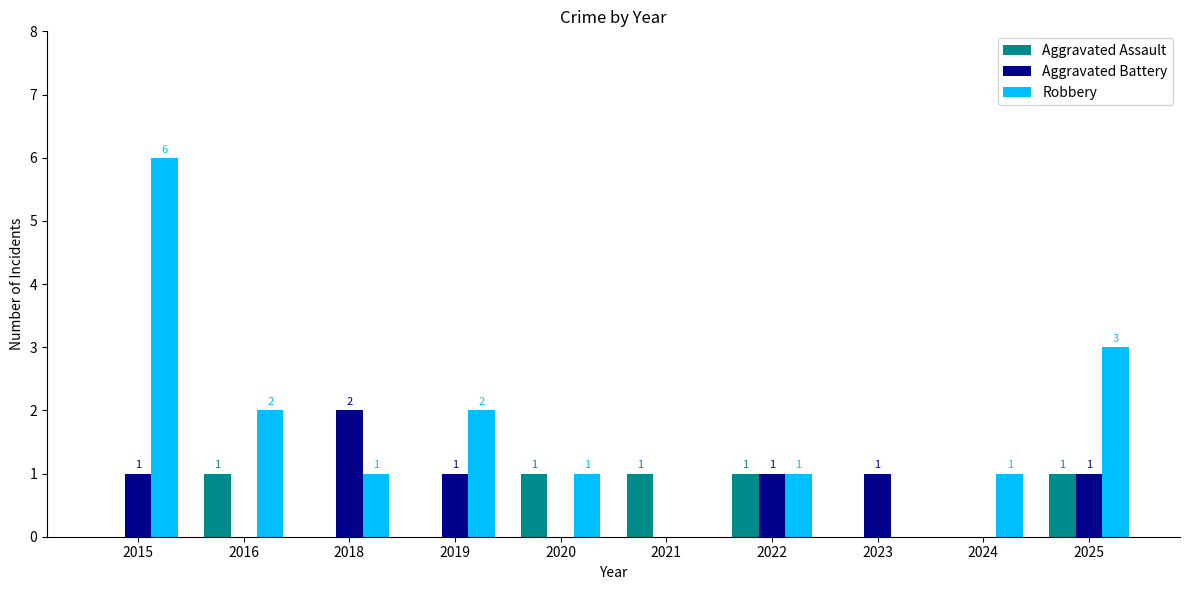

Which series has the largest range (max minus min)?

Robbery